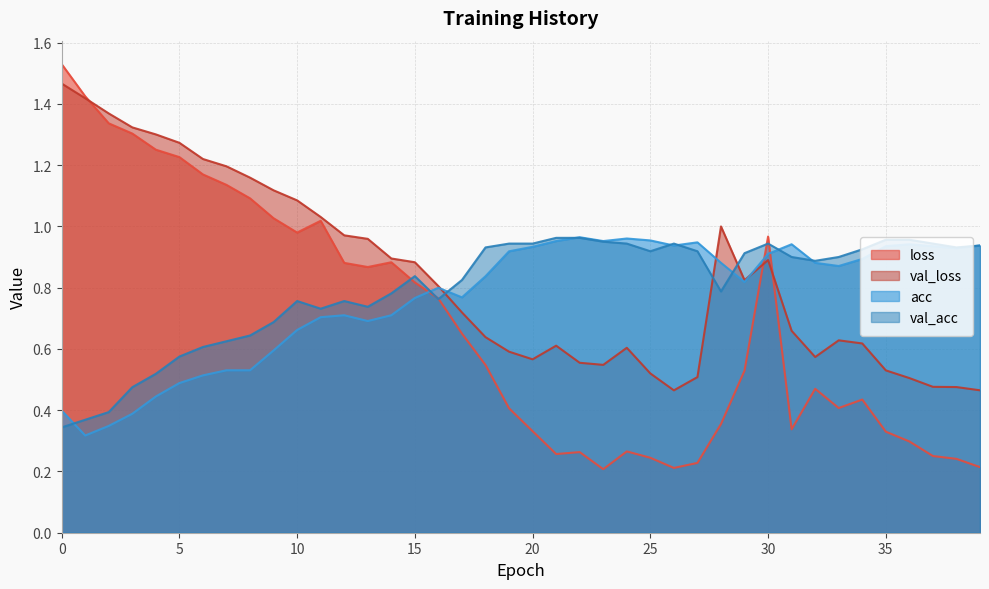

At which category does loss reach its first local peak?

11